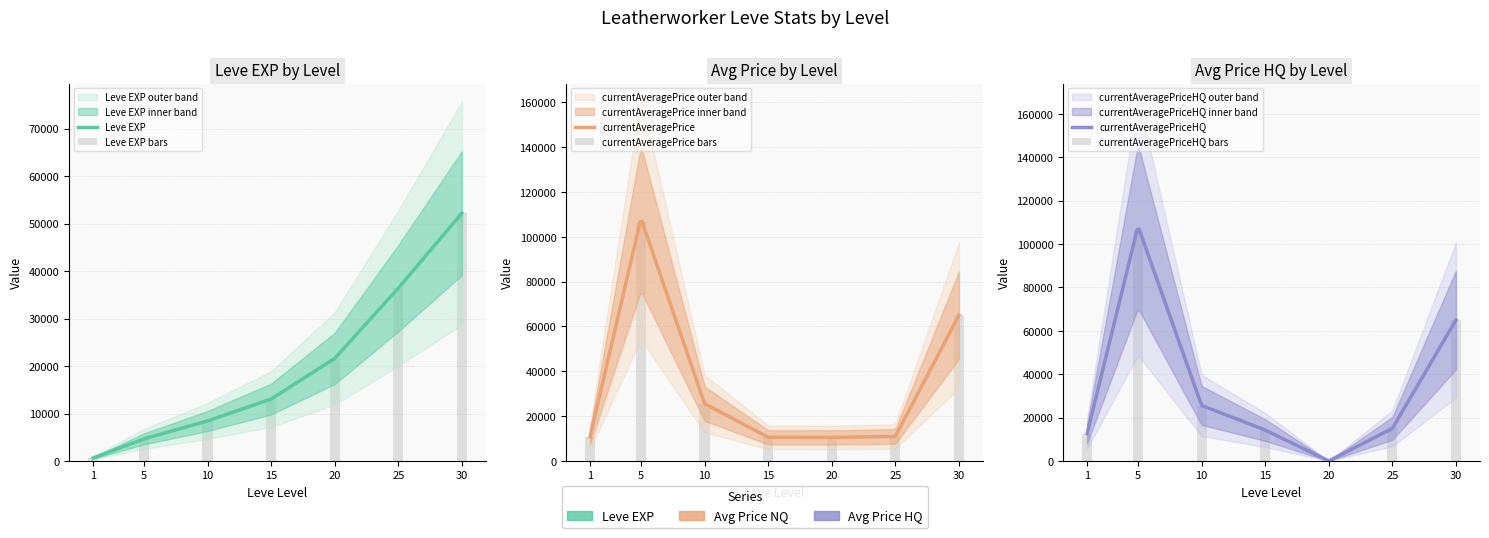

What is the sum of the currentAveragePriceHQ values at 30 and 10?

90518.2